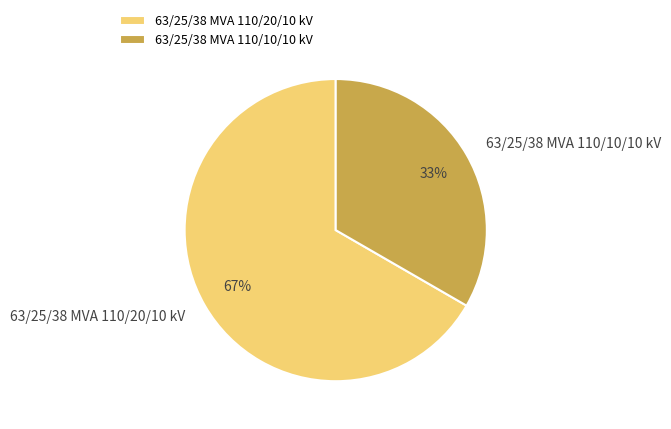

Between 63/25/38 MVA 110/20/10 kV and 63/25/38 MVA 110/10/10 kV, which is larger?

63/25/38 MVA 110/20/10 kV